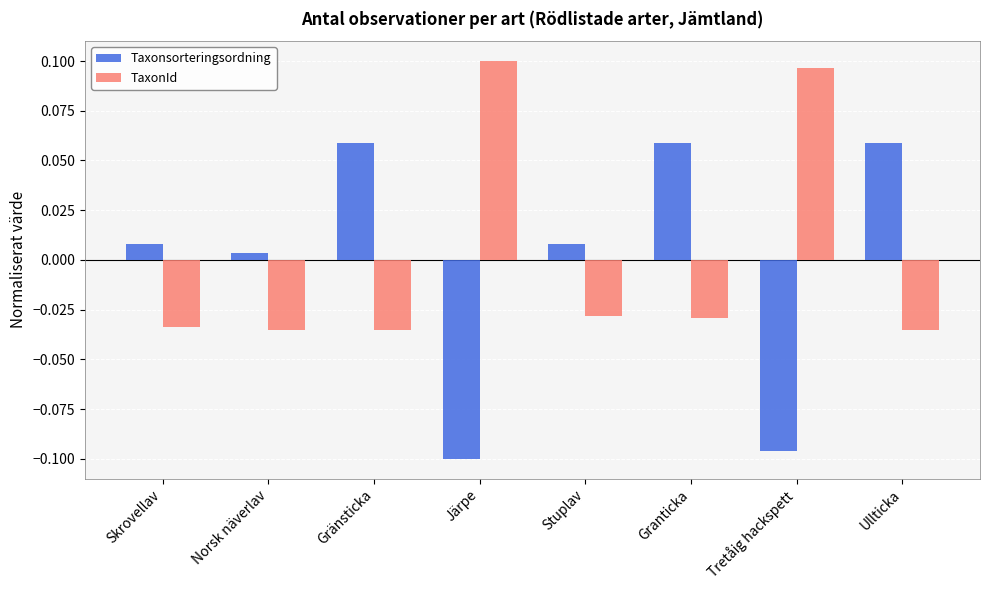

The Taxonsorteringsordning series shows 0.0 at Granticka. True or false?

False